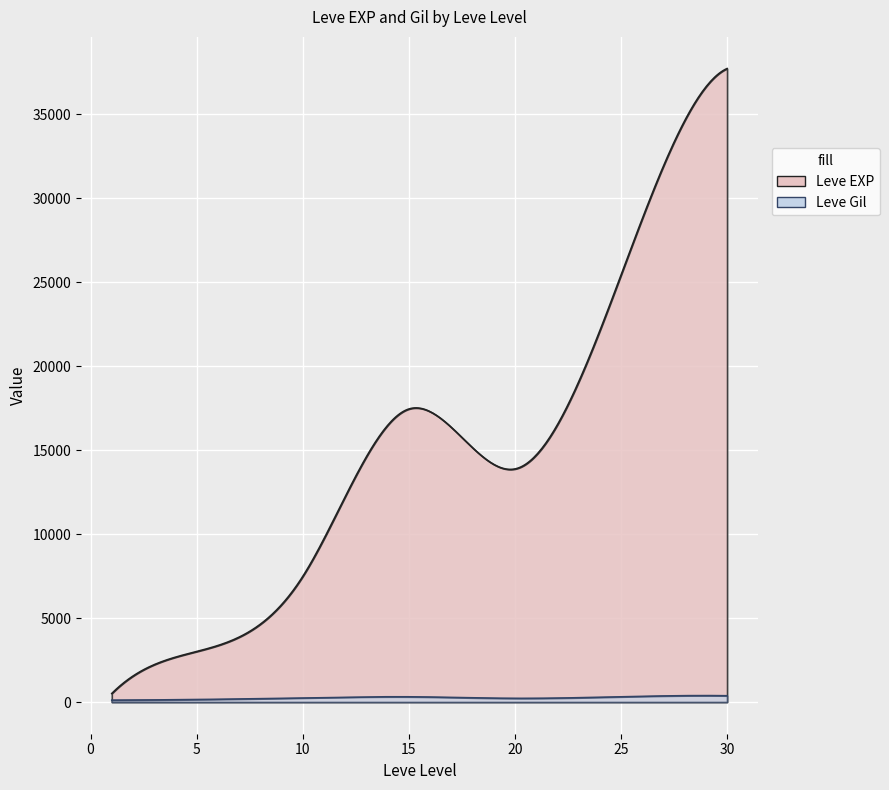

At which label does Leve Gil first exceed 223?

10